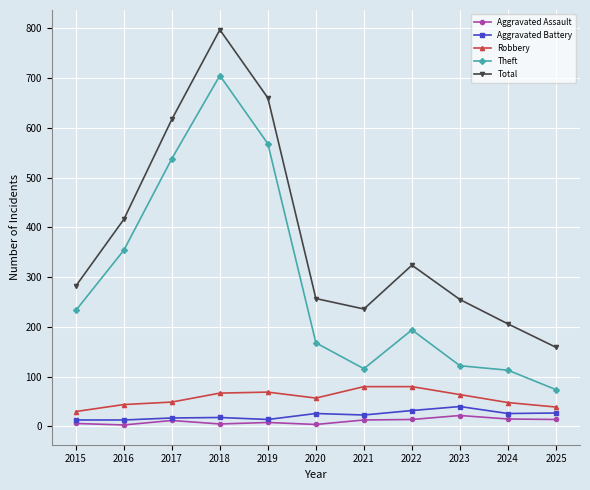

True or false: Aggravated Battery has more than 0 interior local peaks.

True